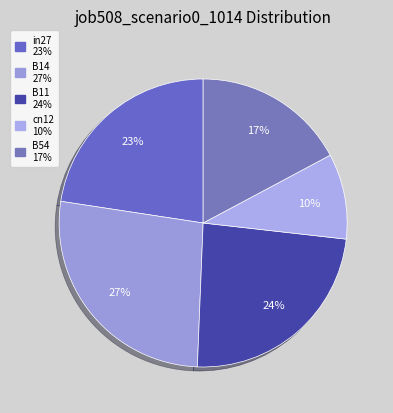

To the nearest percent, what is the average slice percentage?

20%